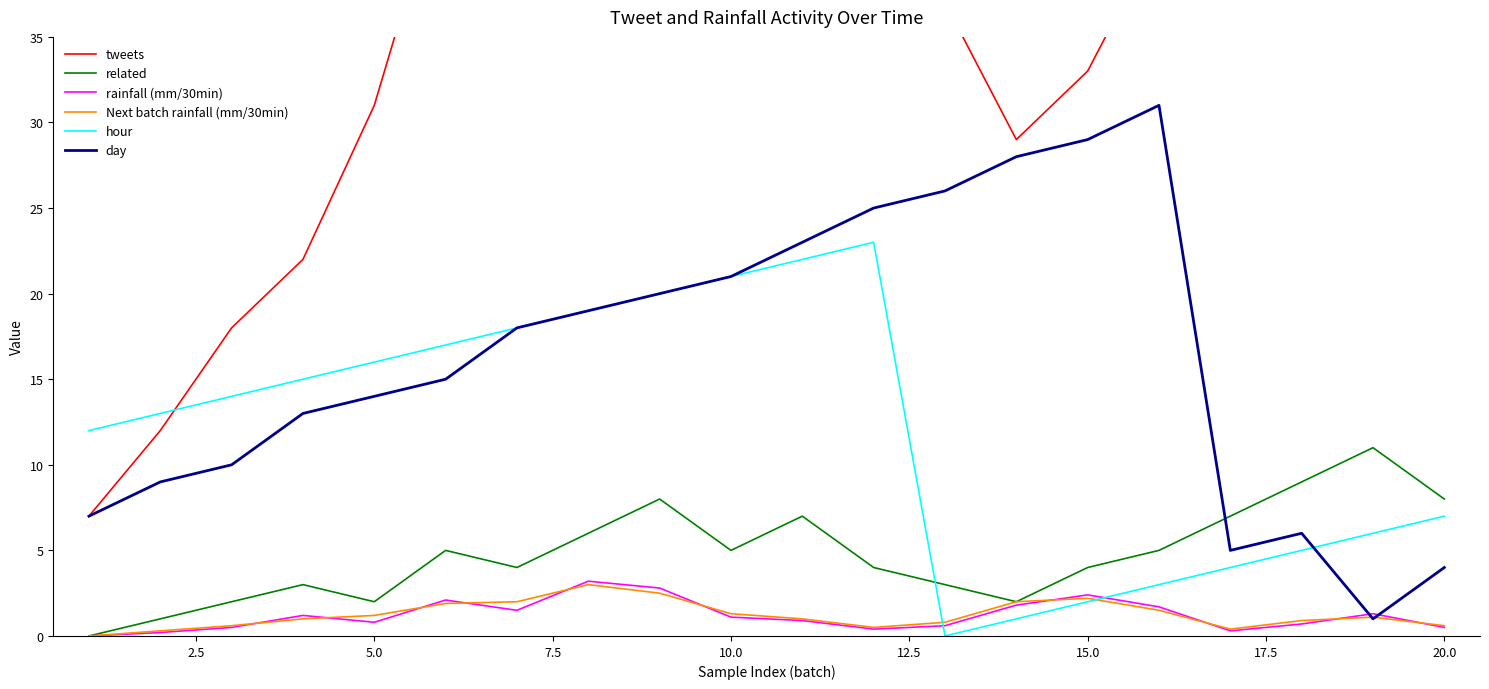

Does the chart display data point markers on the line(s)?

No